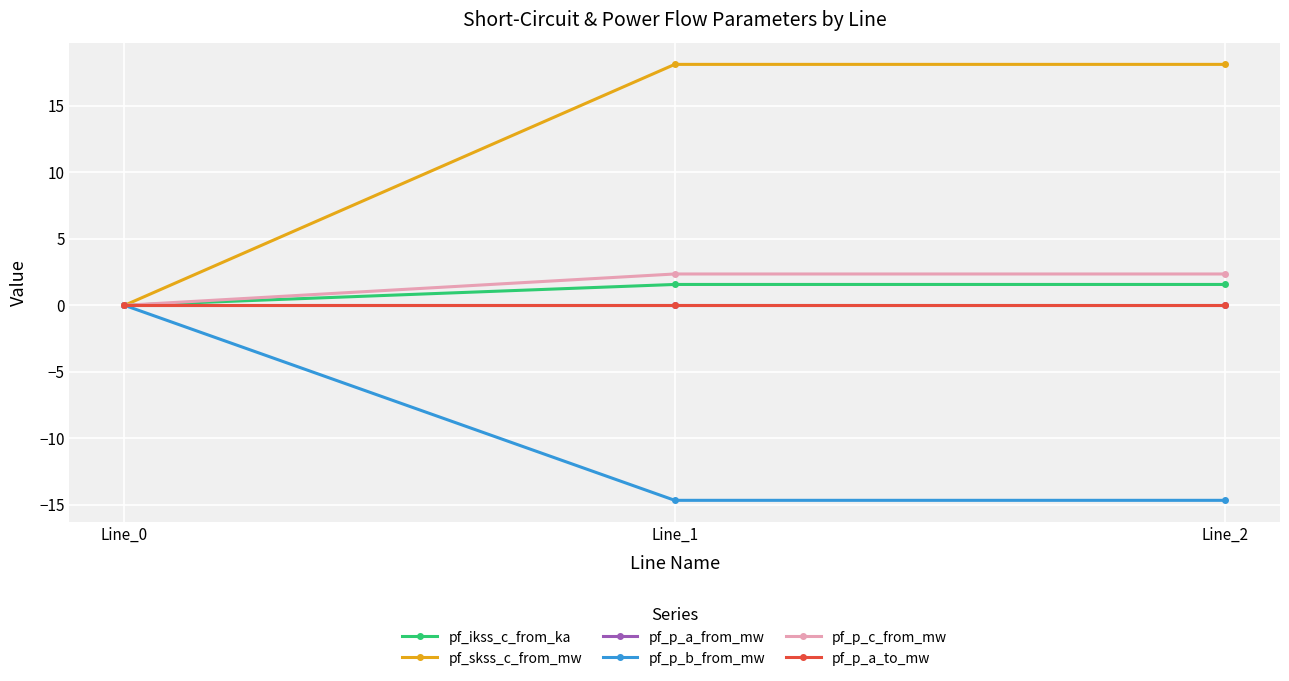

Reading right to left, what are all the values shown in this chart?

pf_ikss_c_from_ka: 1.6	1.6	0.0
pf_skss_c_from_mw: 18.1	18.1	0.0
pf_p_a_from_mw: 0.0	-0.0	-0.0
pf_p_b_from_mw: -14.7	-14.7	-0.0
pf_p_c_from_mw: 2.4	2.4	-0.0
pf_p_a_to_mw: 0.0	0.0	0.0